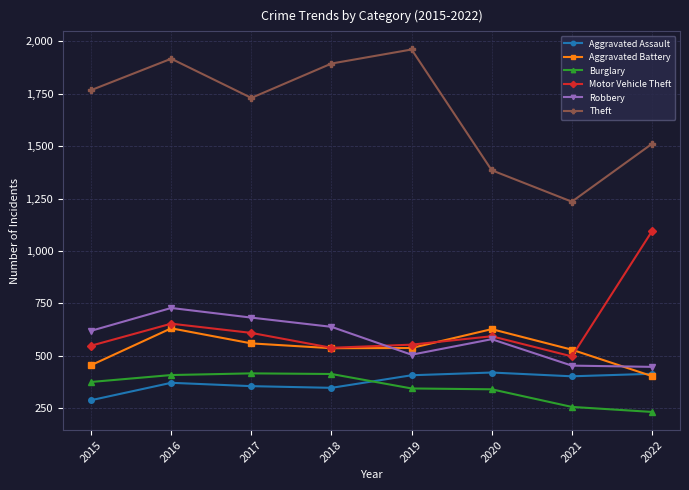

Is it true that Burglary equals 413 at 2018?

True